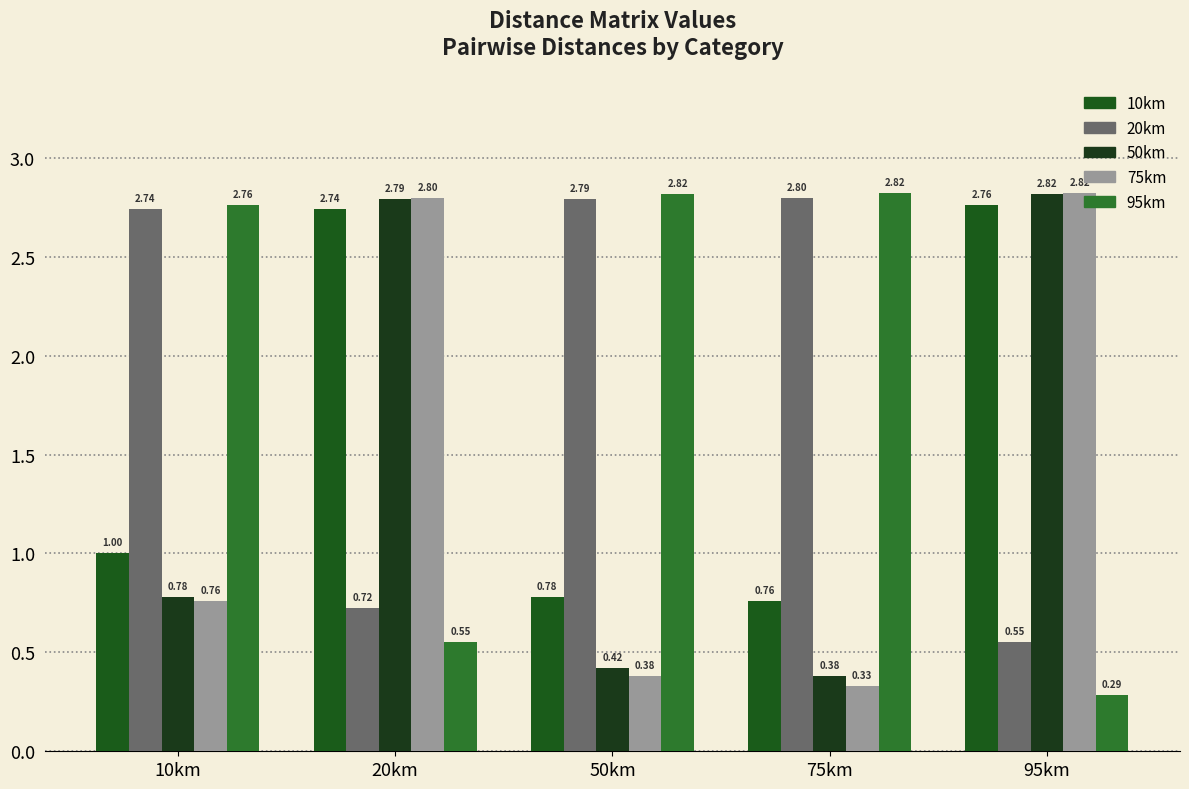

Which series has the largest range (max minus min)?

95km